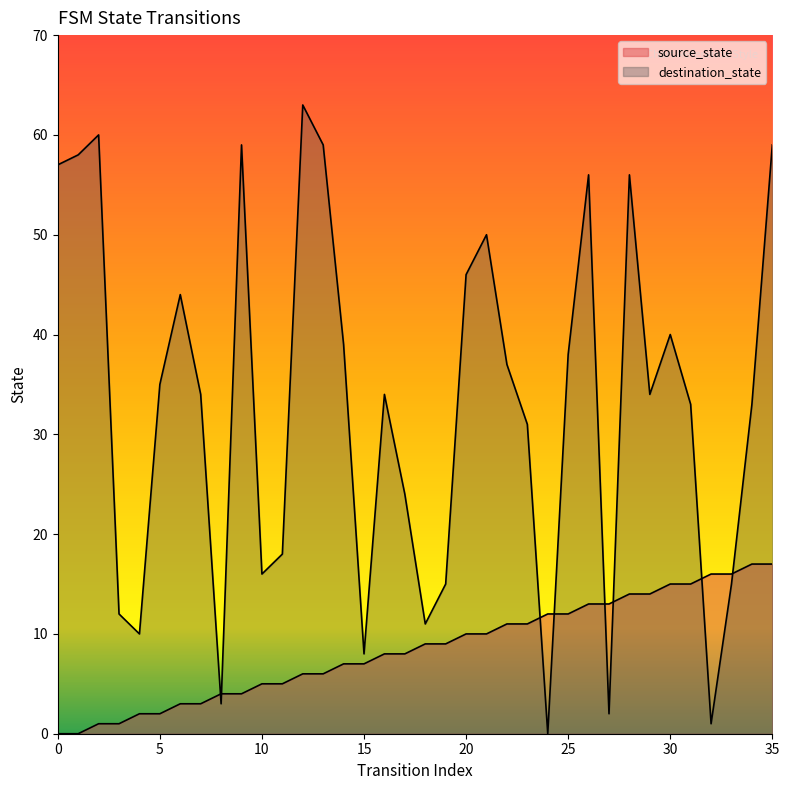

Does the chart have visible grid lines?

No